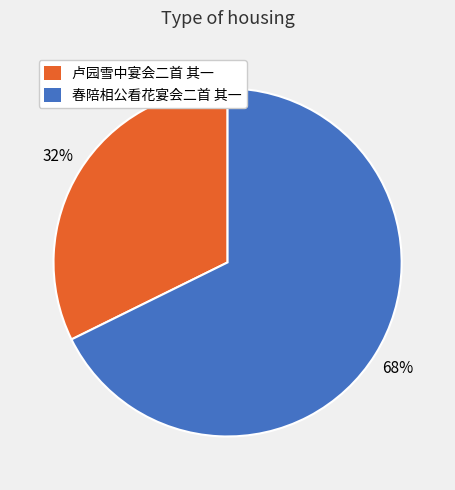

Count the number of slices in the pie.

2